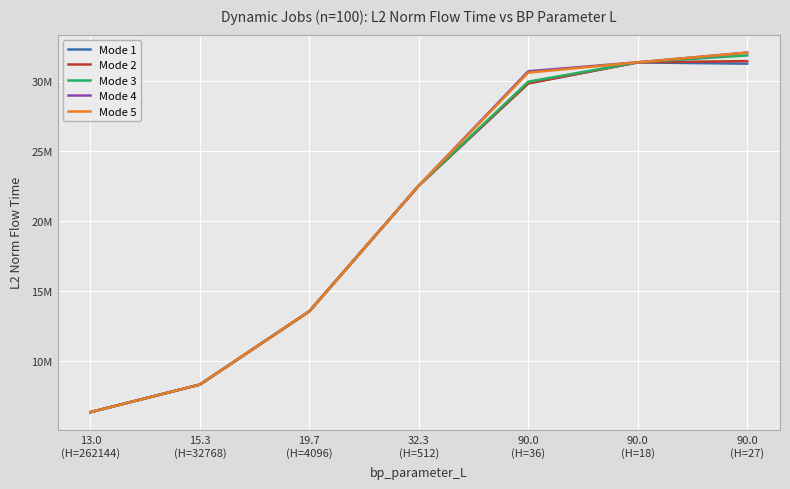

Rank the categories by Mode 3 value from lowest to highest.

13.0
(H=262144), 15.3
(H=32768), 19.7
(H=4096), 32.3
(H=512), 90.0
(H=36), 90.0
(H=18), 90.0
(H=27)